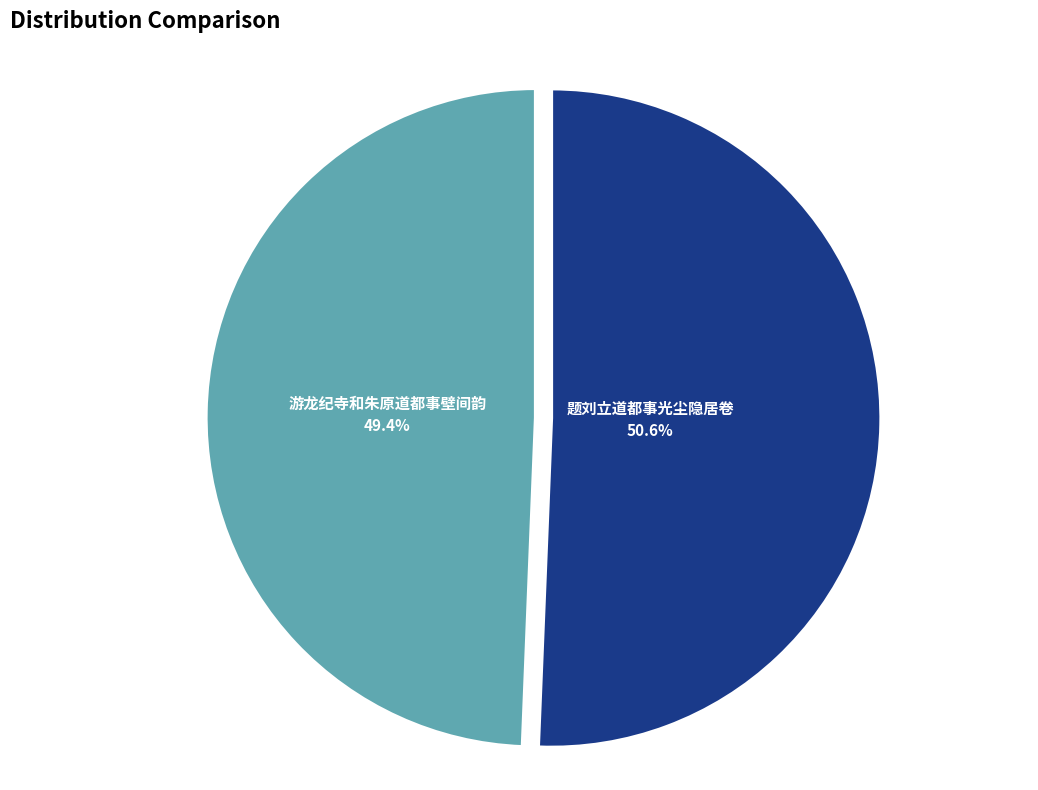

How many segments does this pie chart have?

2